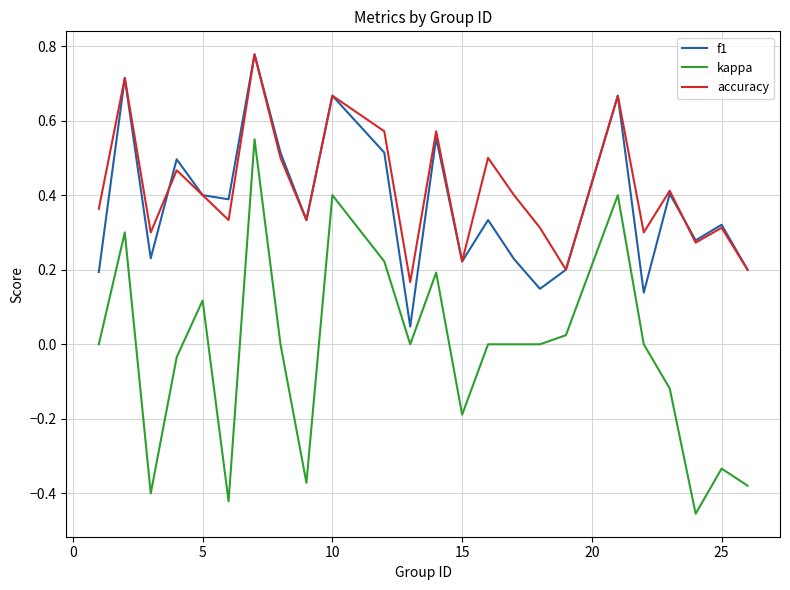

Which series has the widest spread of values?

kappa